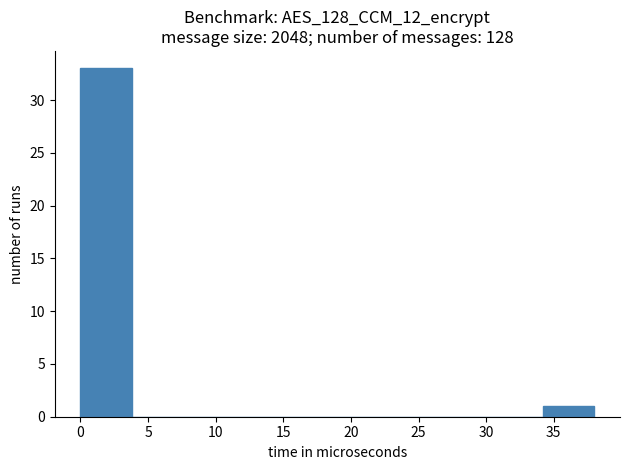

Reading left to right, list every bar in this chart as the range it spans on the x-axis followed by its height. Neither the bar edges nor the heights are printed on the chart, so give them approximately, as read against the axes.

0.0 to 3.8: 33
3.8 to 7.6: 0
7.6 to 11.4: 0
11.4 to 15.2: 0
15.2 to 19.0: 0
19.0 to 22.8: 0
22.8 to 26.6: 0
26.6 to 30.4: 0
30.4 to 34.2: 0
34.2 to 38.0: 1